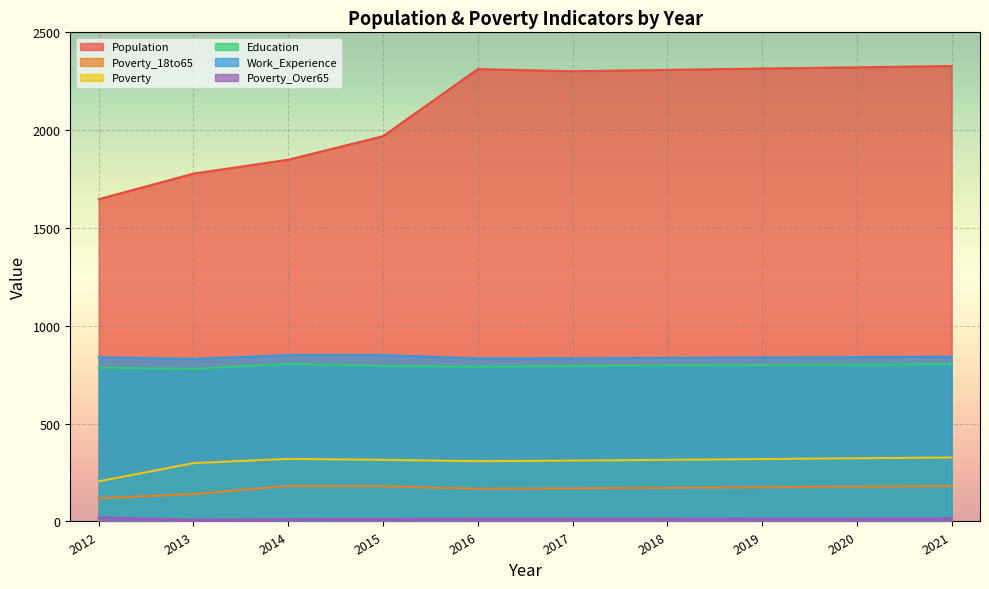

True or false: Poverty_18to65 and Education intersect in this chart.

False